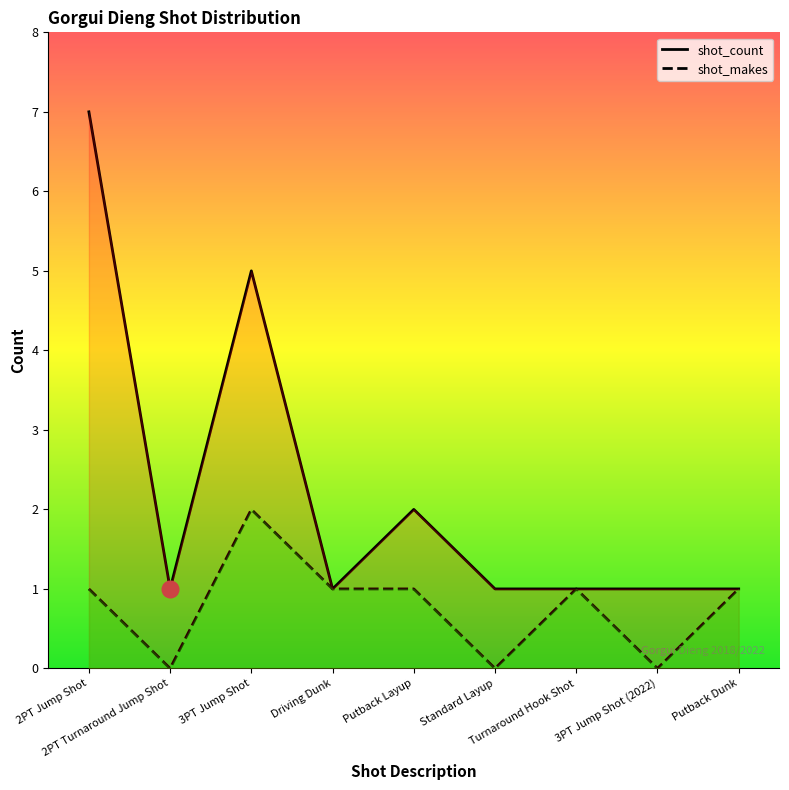

Which series has the largest range (max minus min)?

shot_count